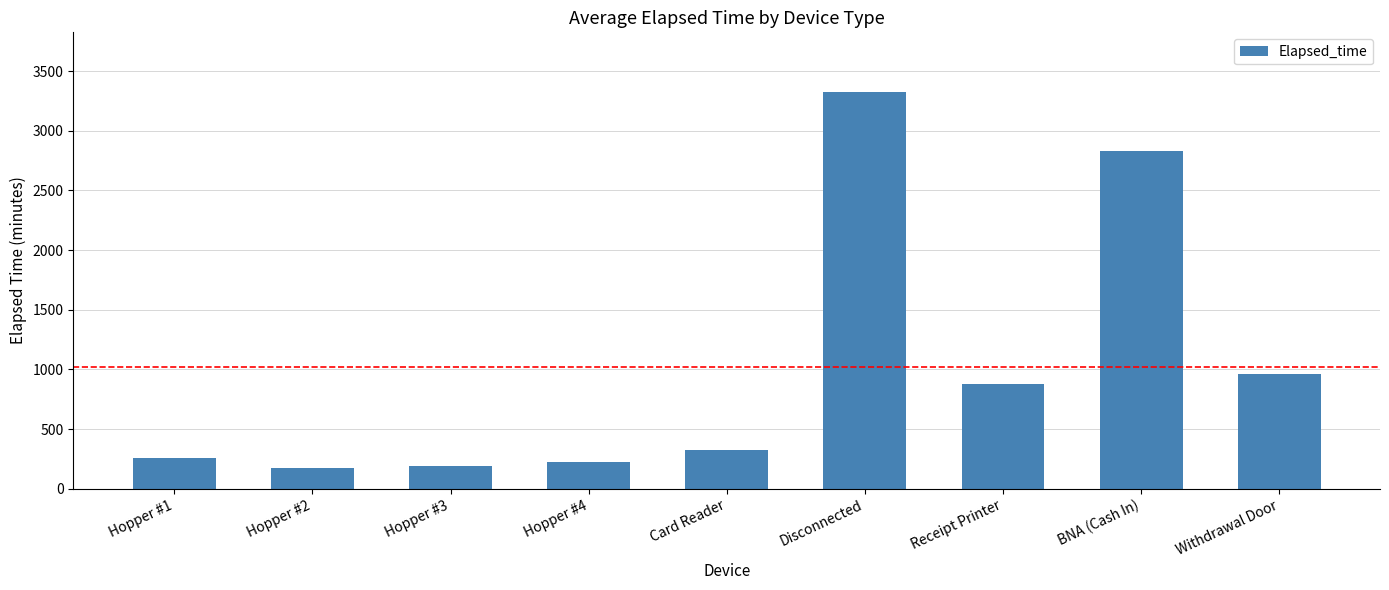

What position from the right is Hopper #3?

7